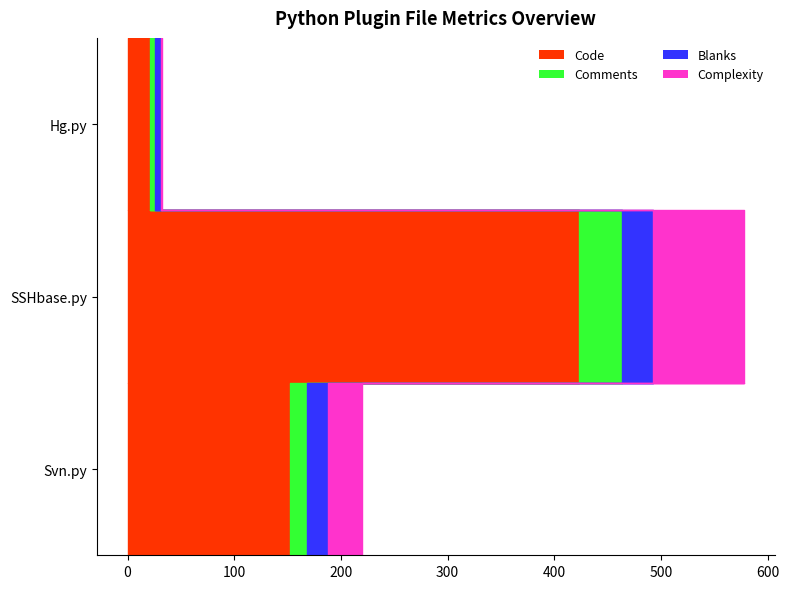

Reading left to right, transcribe all the data shown in this chart.

Code: 152	423	21
Comments: 16	40	5
Blanks: 20	29	5
Complexity: 32	86	1